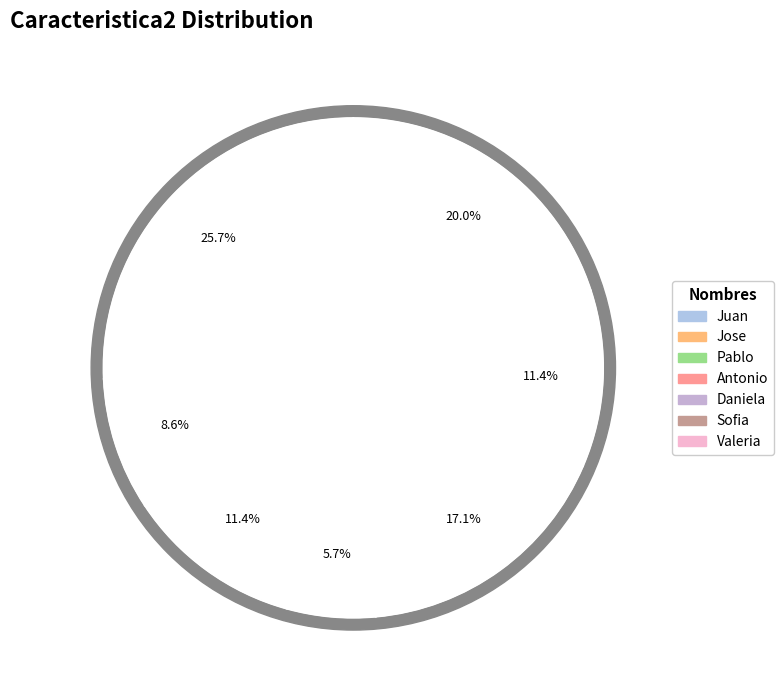

Rank the categories by value from lowest to highest.

Antonio, Jose, Pablo, Sofia, Daniela, Valeria, Juan